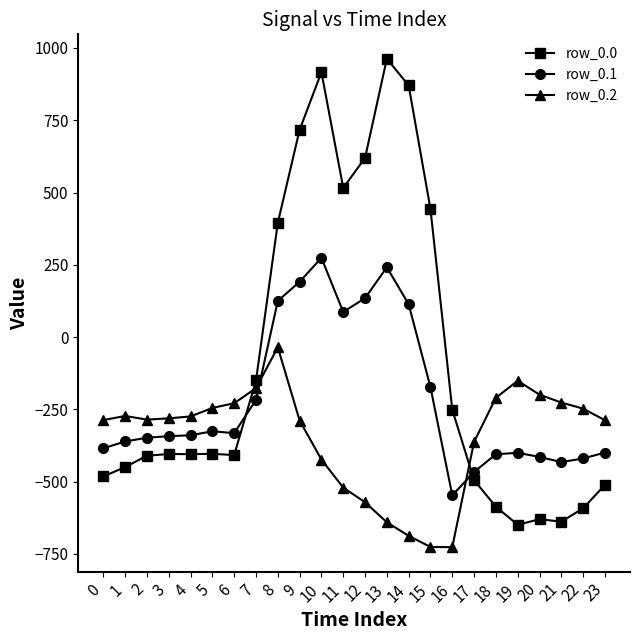

What is the difference between the row_0.2 values at 5 and 6?

16.3